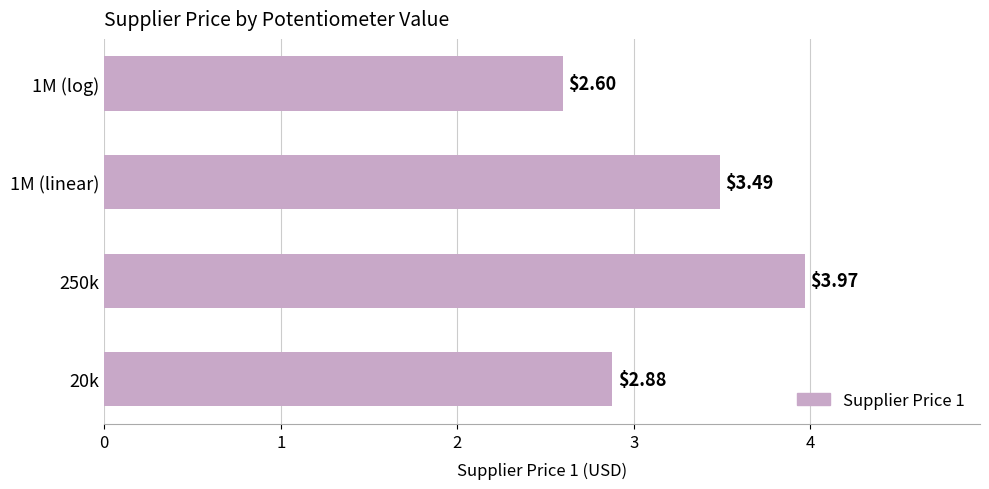

Approximately how many times larger is the value at 1M (log) compared to 20k?

0.9